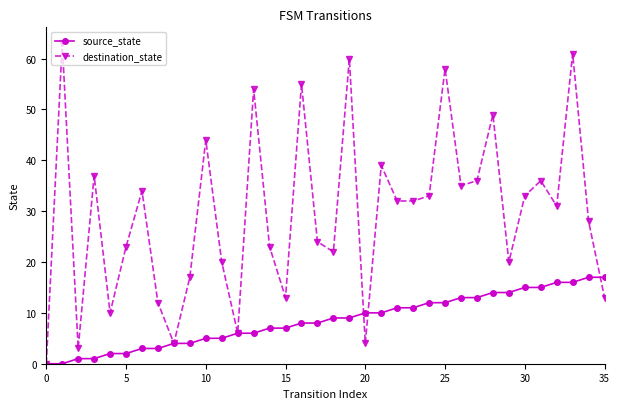

How many data points in source_state are less than 9?

18